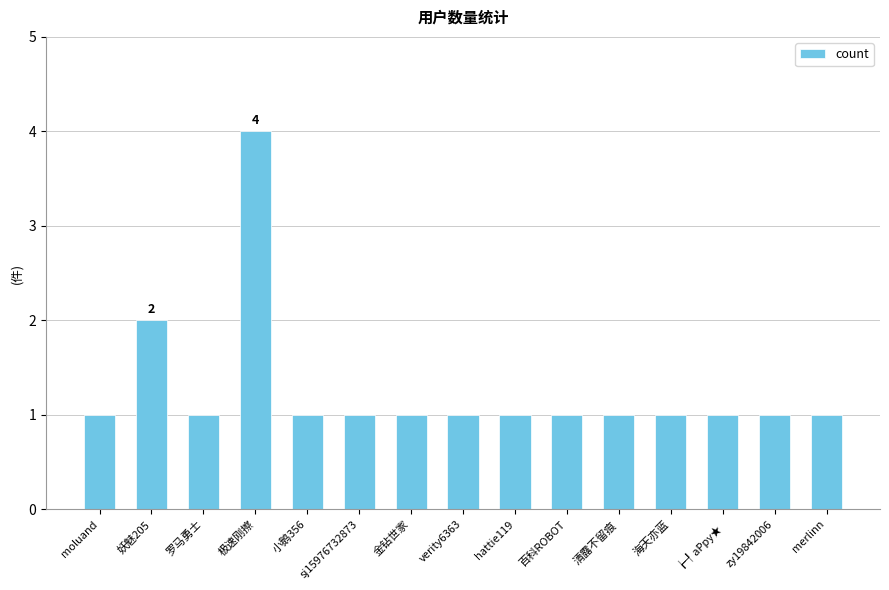

Between 妖魅205 and ┢┦aΡpy★, which is larger?

妖魅205